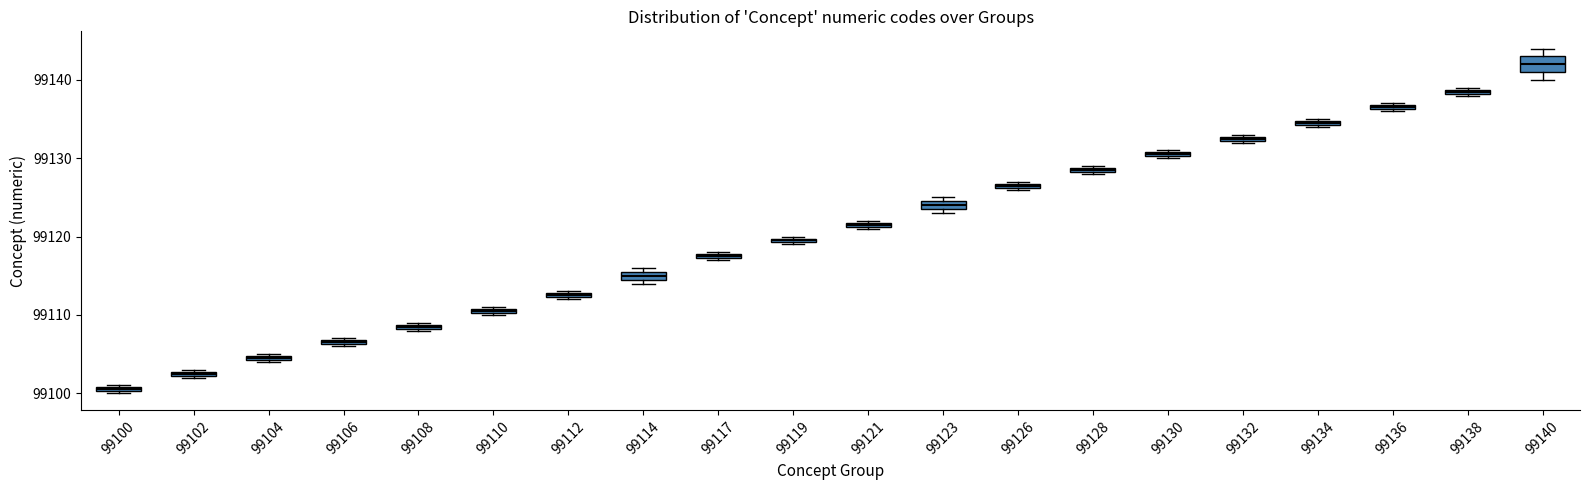

Where is the lower edge of the box at x = 99121 on the y-axis? The values are not printed on the chart, so give them approximately, as read against the axis.

99121